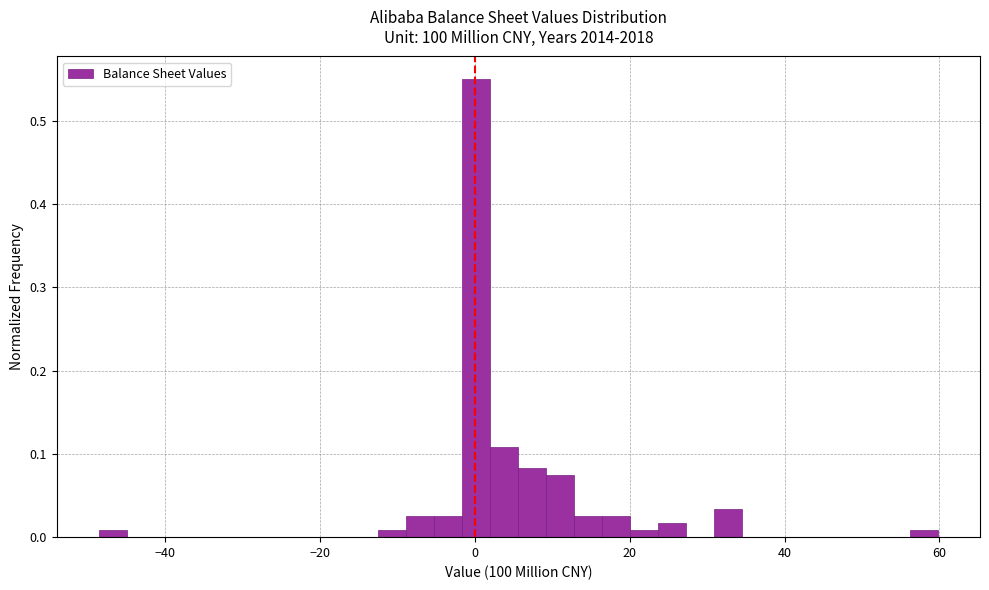

Read against the x-axis, roughly where is the centre of the tallest bar?

0